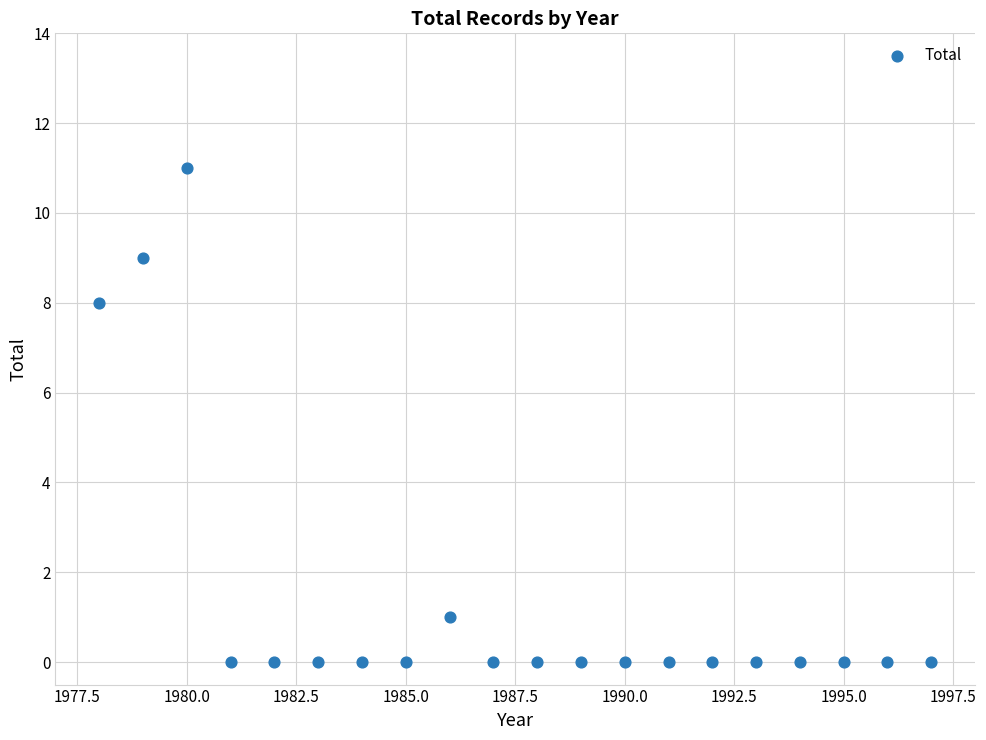

What is the range of X values (max minus min)?

19